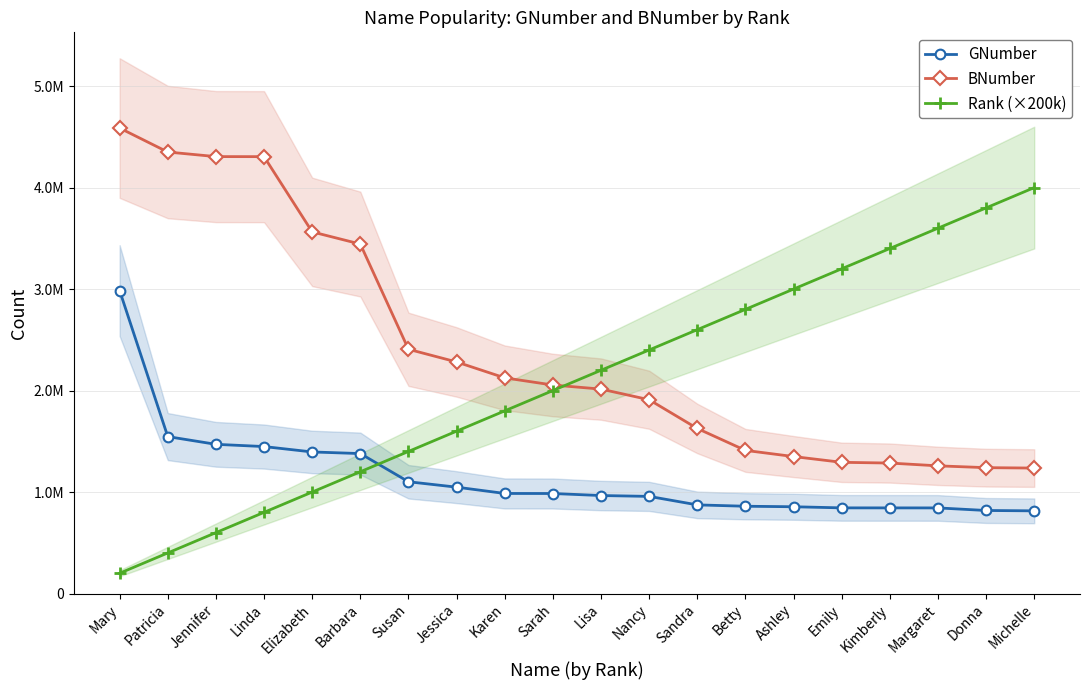

Reading left to right, what are all the values shown in this chart?

GNumber: Mary=2985148	Patricia=1546373	Jennifer=1470260	Linda=1448217	Elizabeth=1395049	Barbara=1379146	Susan=1101447	Jessica=1048185	Karen=986083	Sarah=985596	Lisa=965624	Nancy=957210	Sandra=873476	Betty=860122	Ashley=855088	Emily=844051	Kimberly=843885	Margaret=843625	Donna=818300	Michelle=814766
BNumber: Mary=4586625	Patricia=4350425	Jennifer=4305346	Linda=4304850	Elizabeth=3563511	Barbara=3443460	Susan=2406731	Jessica=2281833	Karen=2125282	Sarah=2054571	Lisa=2014431	Nancy=1909598	Sandra=1626375	Betty=1410412	Ashley=1349763	Emily=1292951	Kimberly=1285675	Margaret=1258208	Donna=1240331	Michelle=1236272
Rank (×200k): Mary=200000	Patricia=400000	Jennifer=600000	Linda=800000	Elizabeth=1000000	Barbara=1200000	Susan=1400000	Jessica=1600000	Karen=1800000	Sarah=2000000	Lisa=2200000	Nancy=2400000	Sandra=2600000	Betty=2800000	Ashley=3000000	Emily=3200000	Kimberly=3400000	Margaret=3600000	Donna=3800000	Michelle=4000000